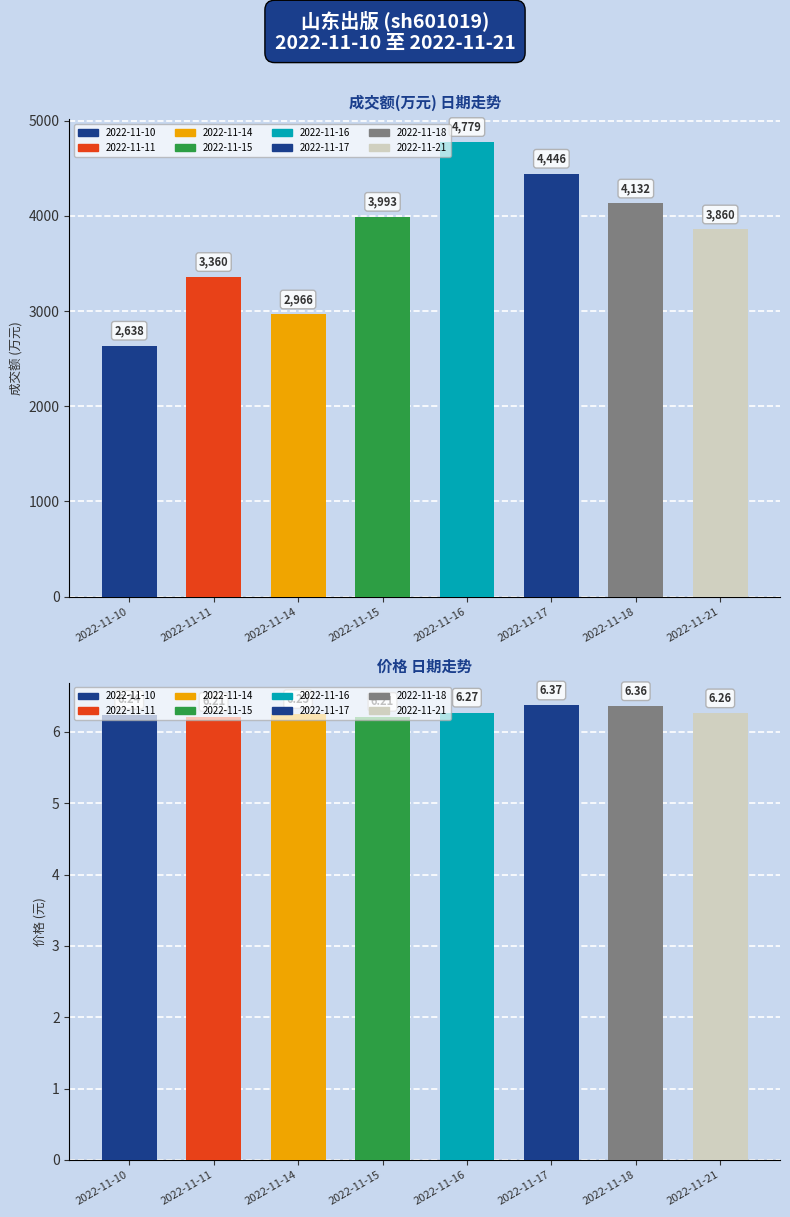

List the series in order of their peak value, highest first.

成交额(万元), 价格